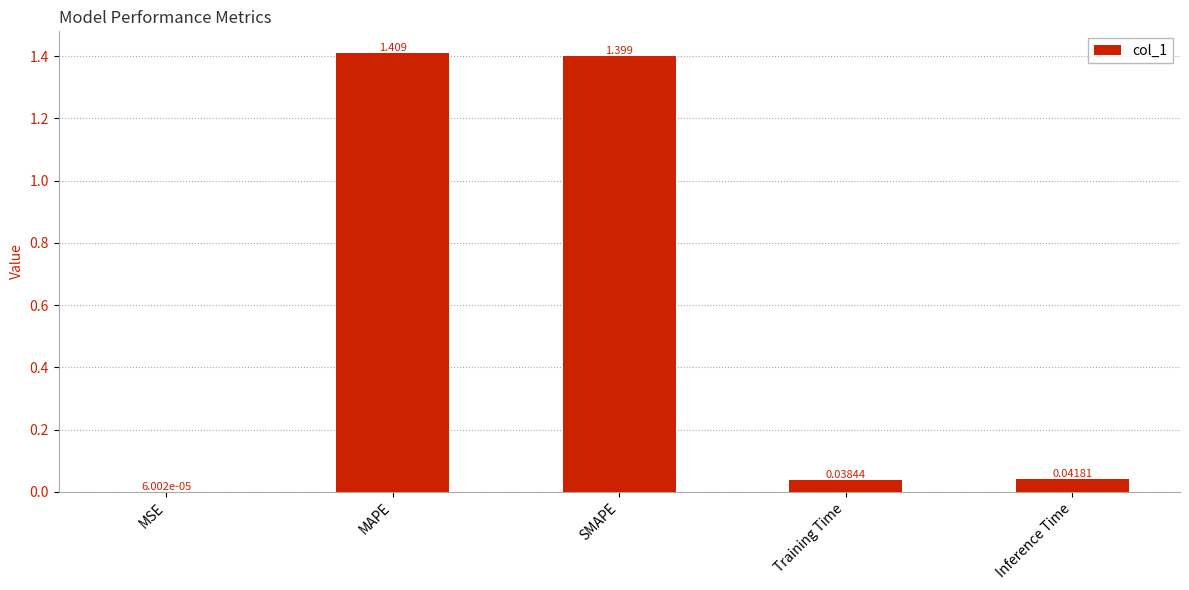

Where is the data nearest to the value 0?

MSE